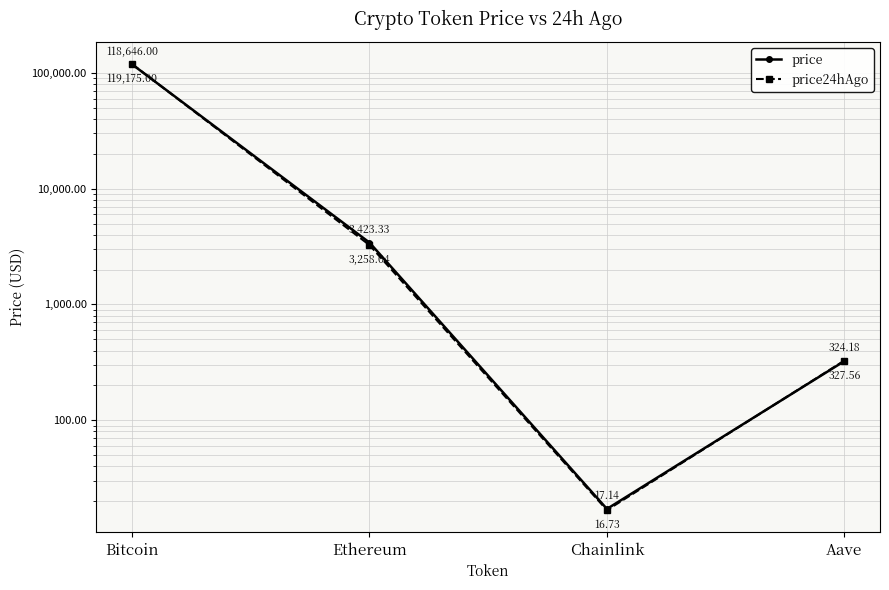

The price24hAgo series shows 16.7 at Chainlink. True or false?

True